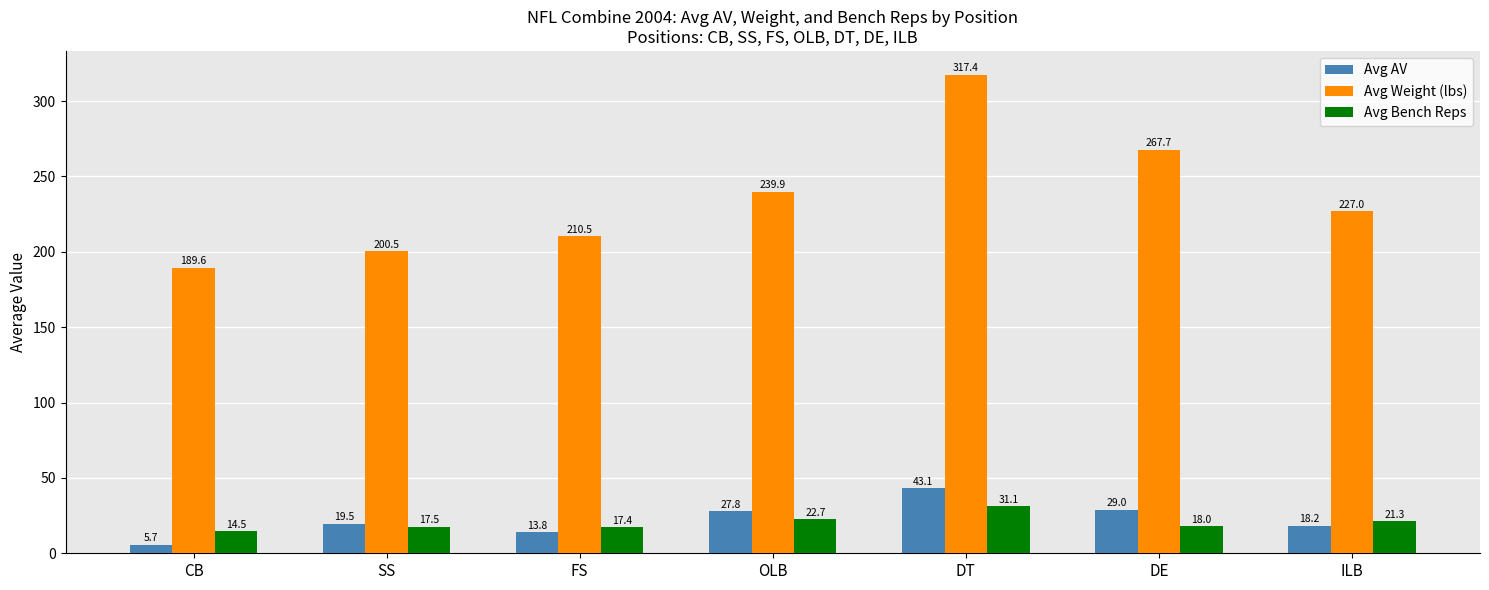

Which label corresponds to the largest value in the chart?

DT